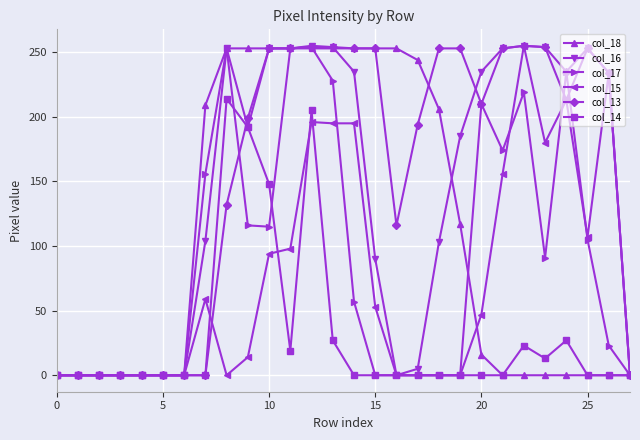

Which series has the largest total across all categories?

col_13